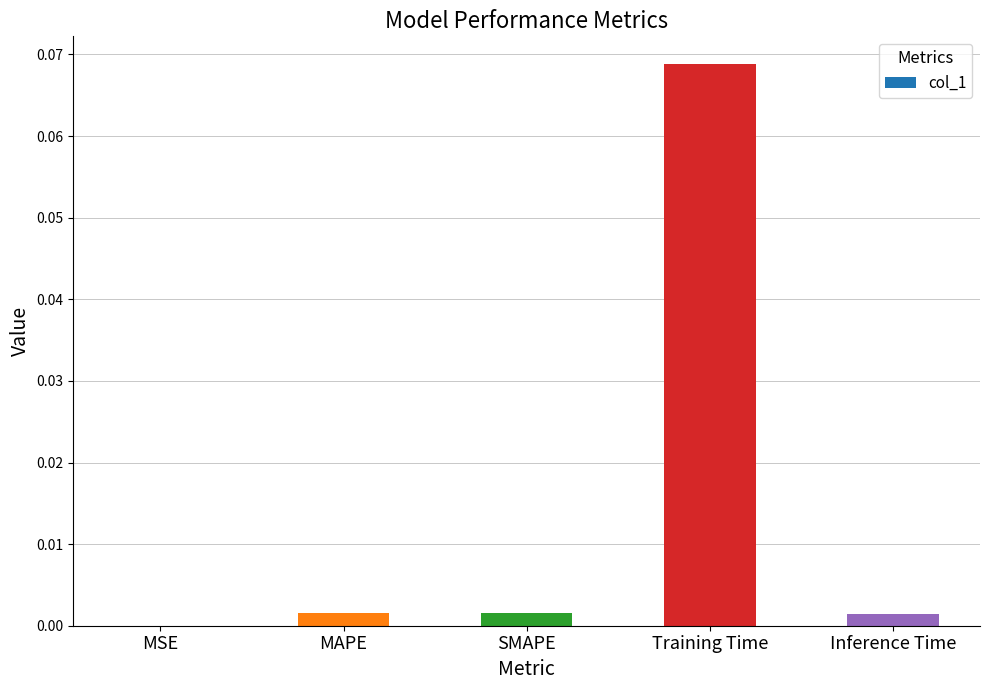

True or false: the data shows 0.0 at MSE.

True